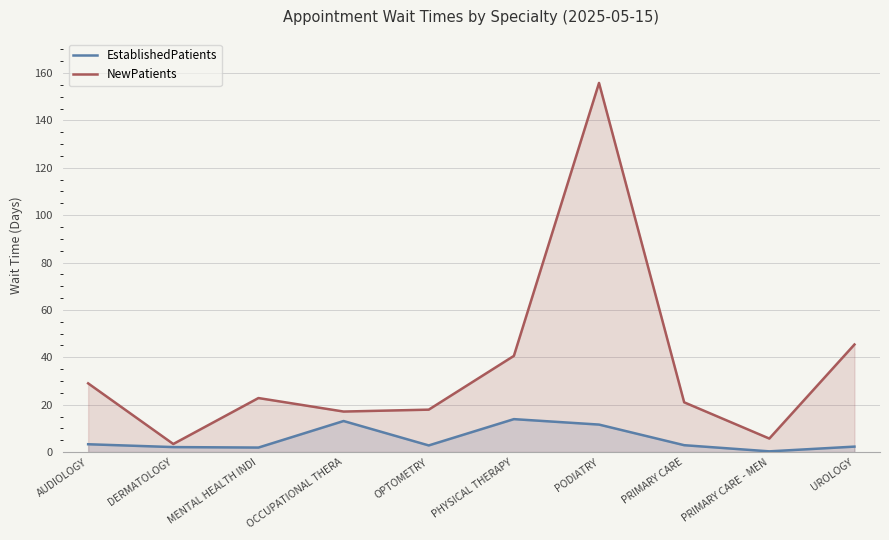

In EstablishedPatients, how many points are lower than both neighbors (excluding endpoints)?

3